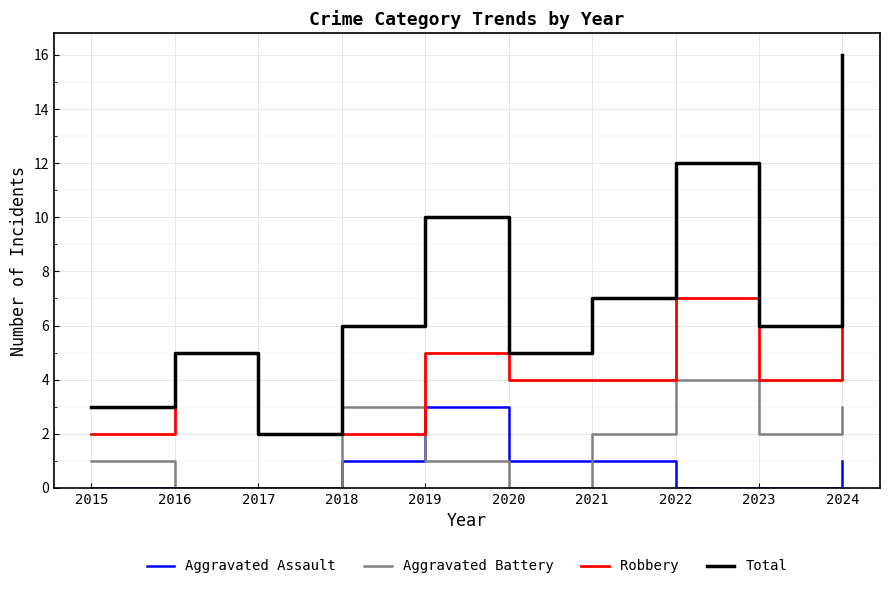

Where is Robbery nearest to the value 7?

2022